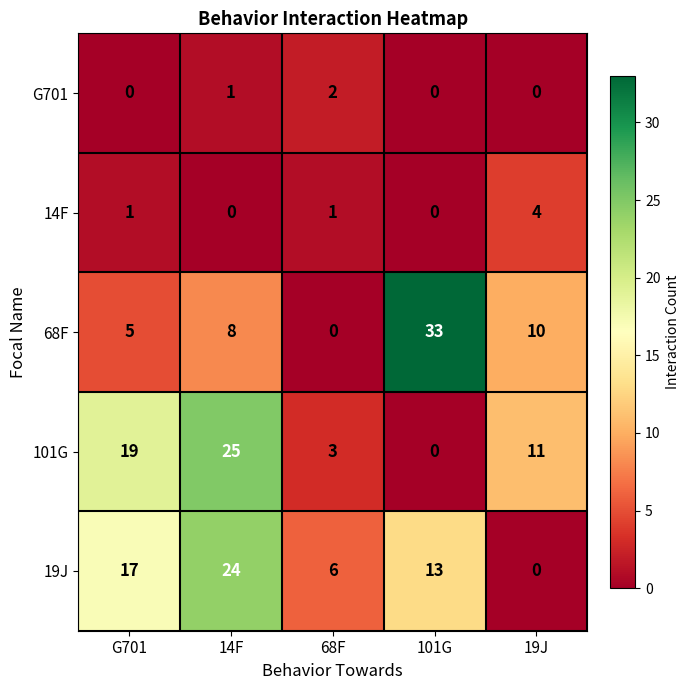

What is the difference between the highest and lowest values at 101G?

33